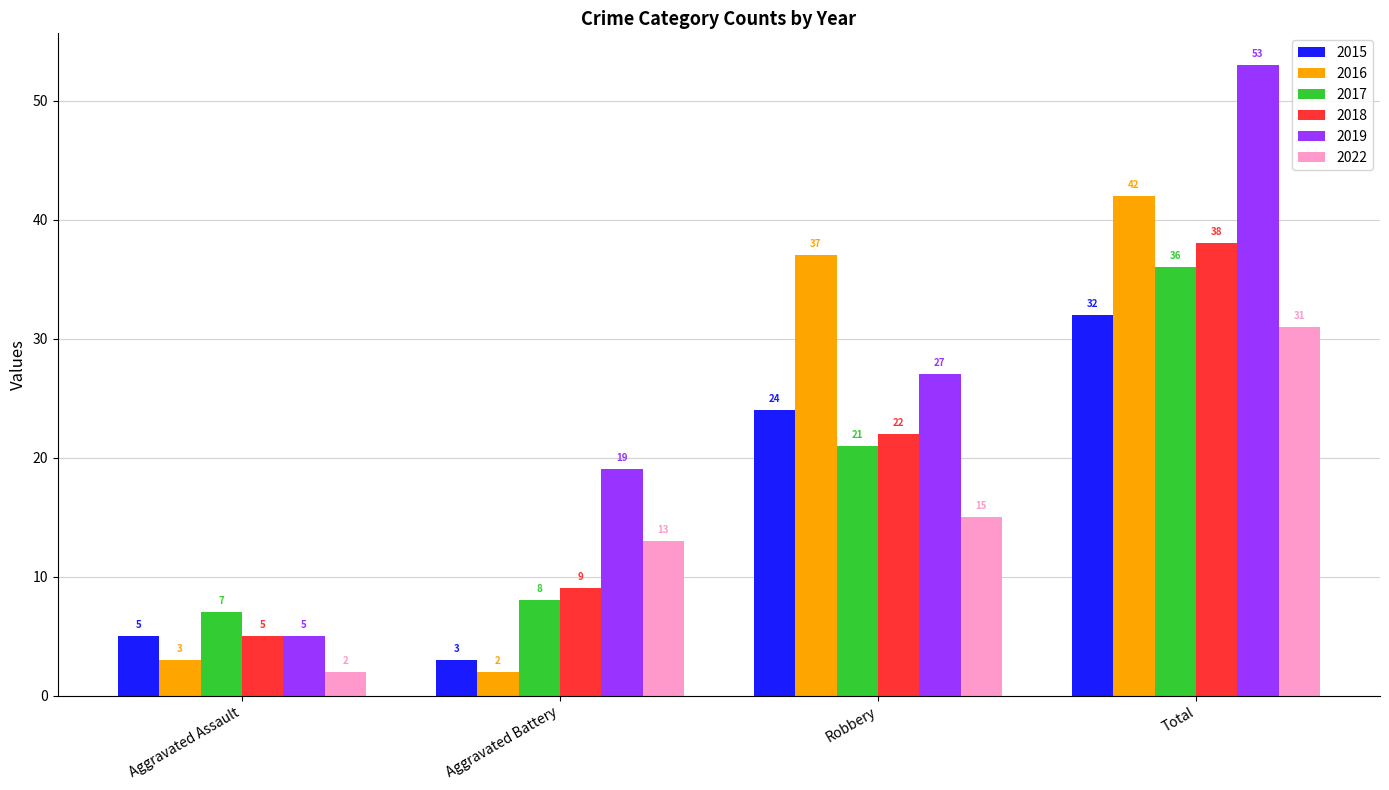

What is the highest value of the 2015 series?

32